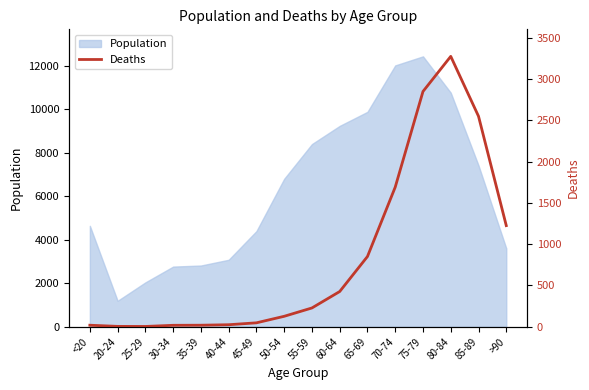

Rank the categories by value from highest to lowest.

80-84, 75-79, 85-89, 70-74, >90, 65-69, 60-64, 55-59, 50-54, 45-49, 40-44, <20, 35-39, 30-34, 20-24, 25-29